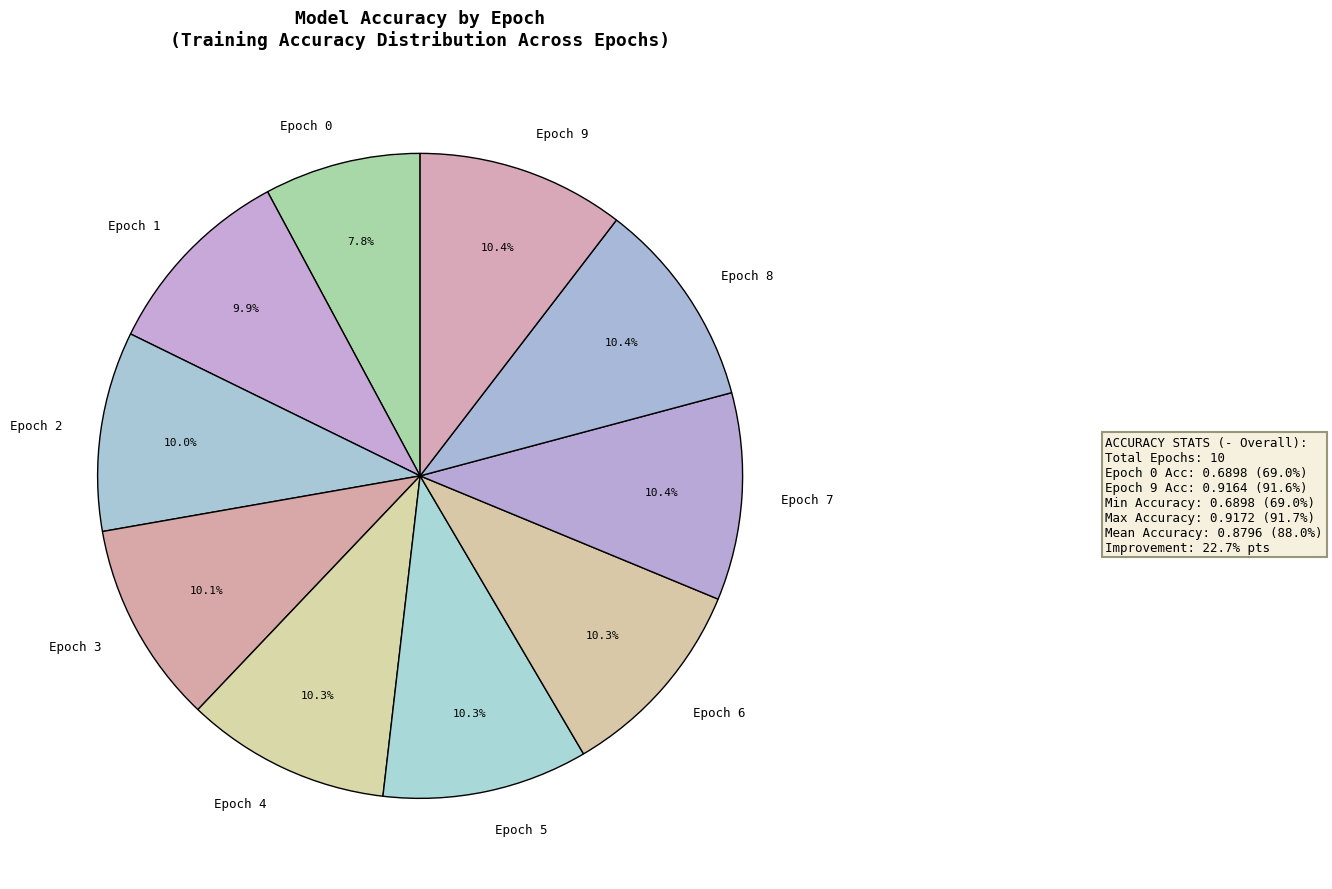

Do Epoch 8 and Epoch 0 together represent more than half of the pie?

No